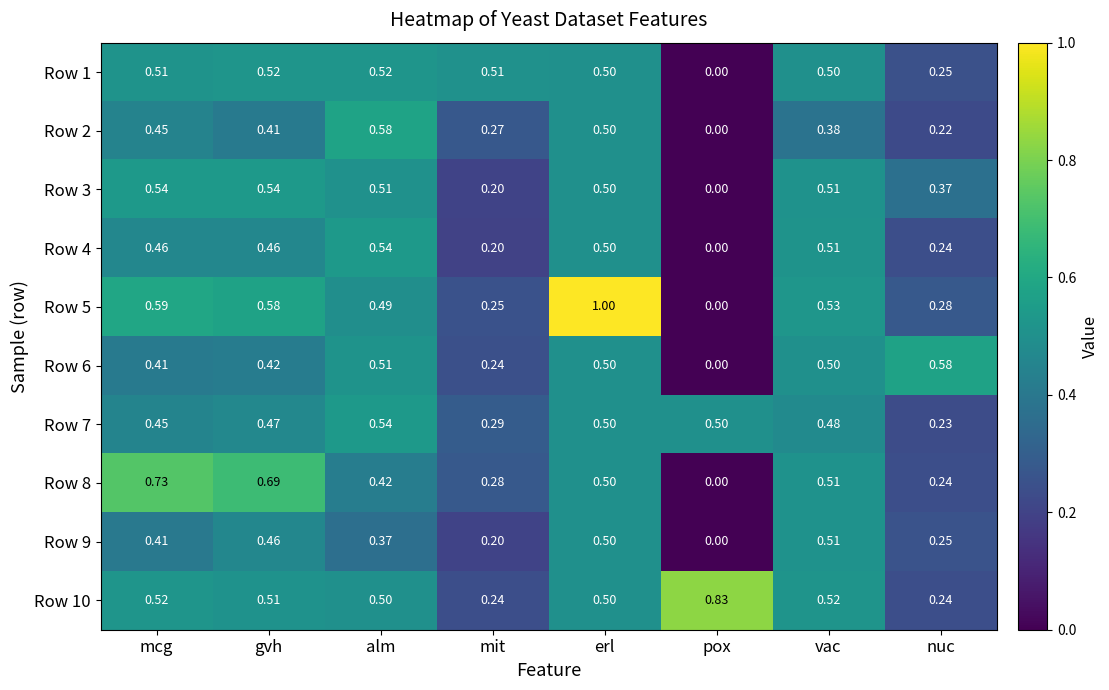

At how many categories does at least one series exceed 0?

8